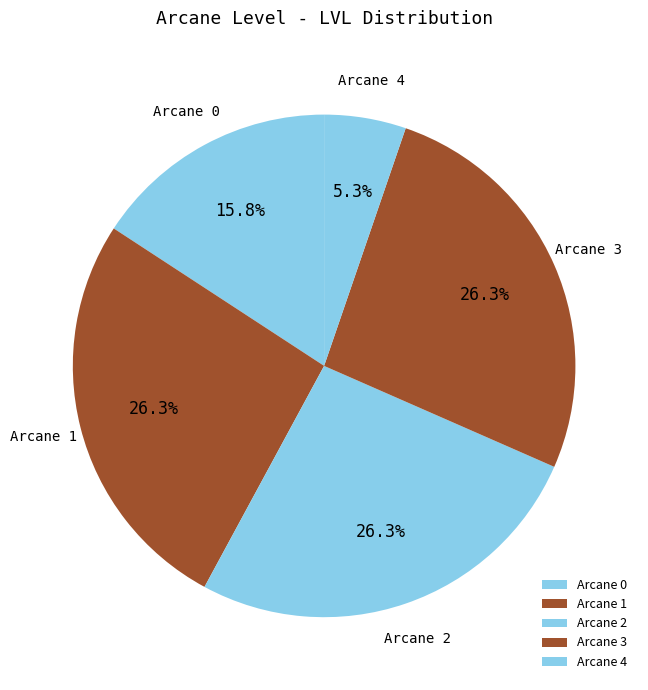

How much of the chart is everything except Arcane 2?

73.7%